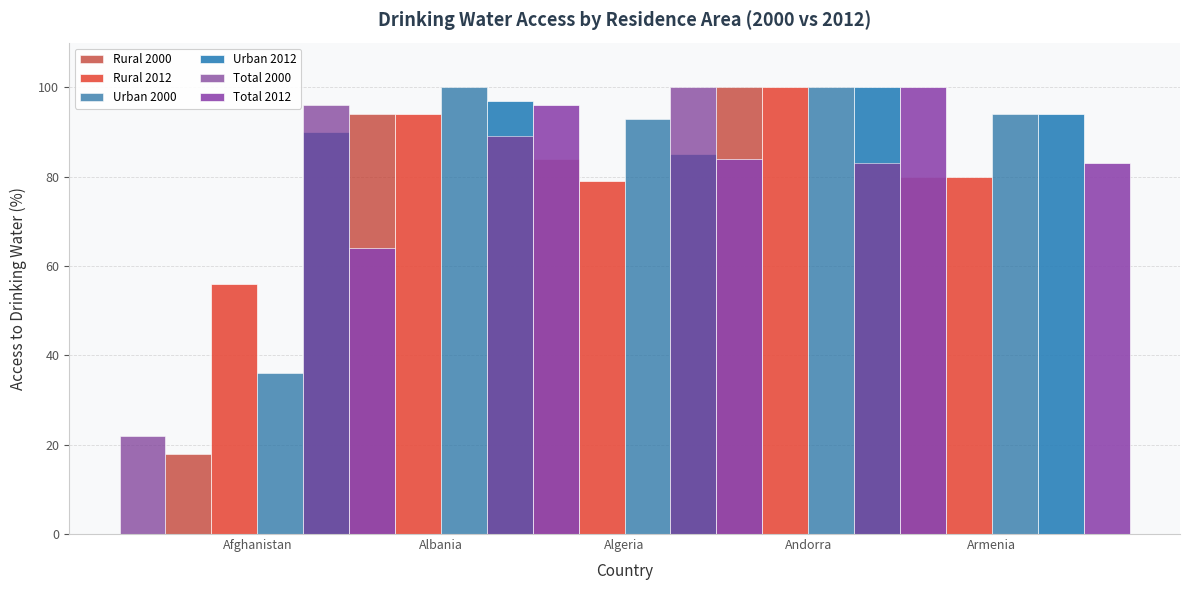

Rank the categories by Rural 2000 value from highest to lowest.

Andorra, Albania, Algeria, Armenia, Afghanistan